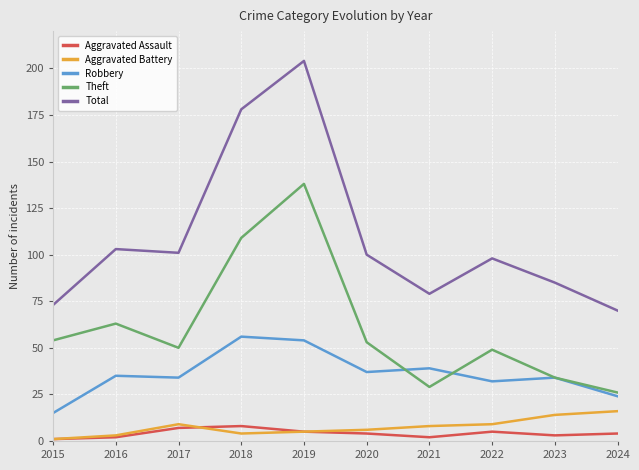

Which series has the largest total across all categories?

Total